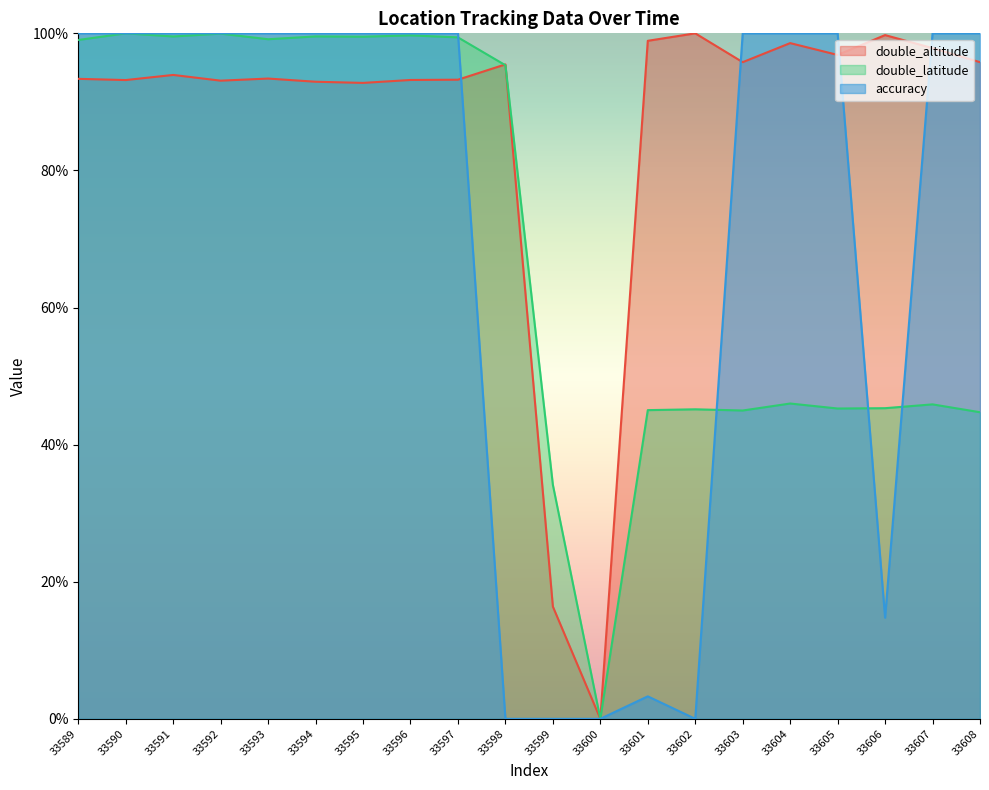

List the series in order of their peak value, highest first.

double_altitude, double_latitude, accuracy